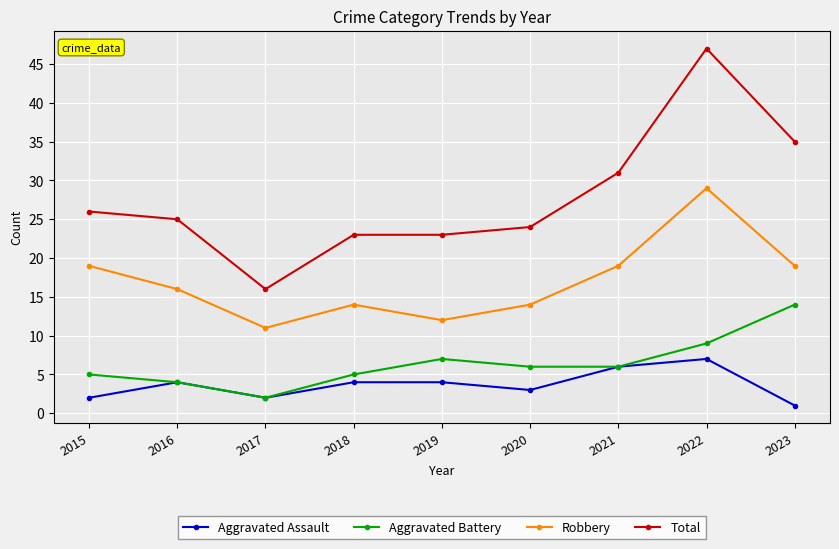

Is the value of Total at 2015 greater than the value of Robbery at 2017?

Yes